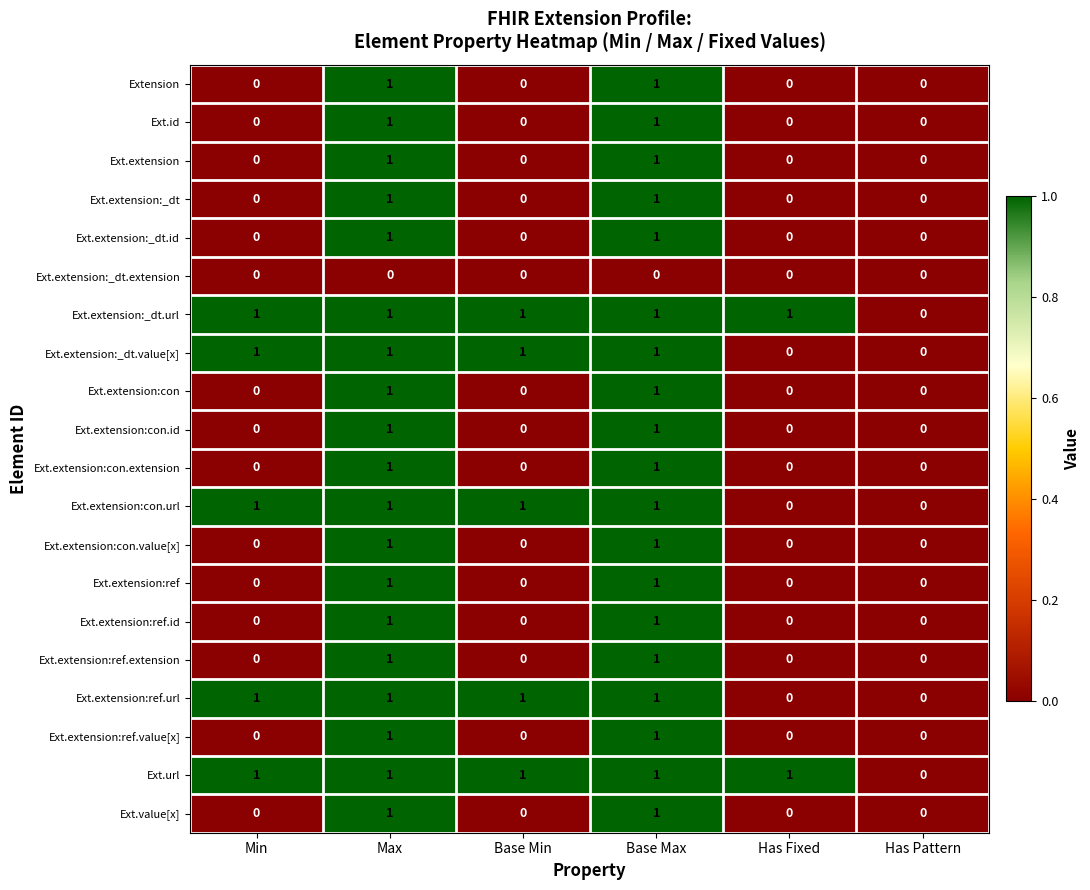

How many Ext.extension:ref.url values are between 0 and 1?

6